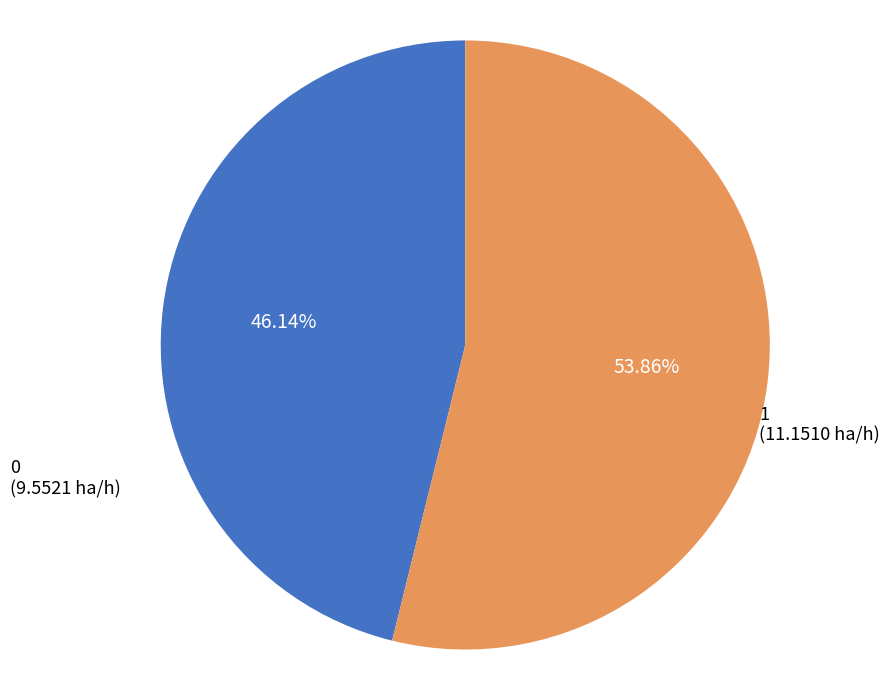

Rank the categories by value from highest to lowest.

1, 0